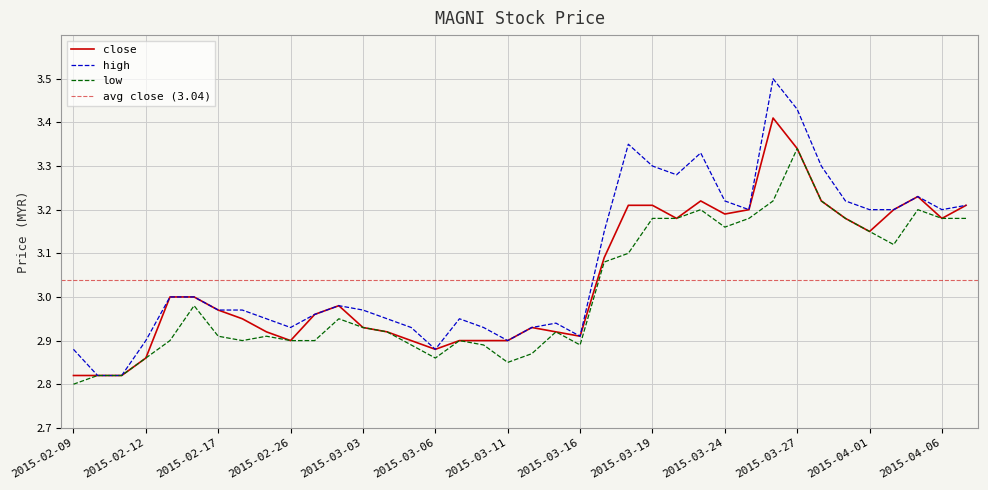

What is the approximate value of high at 2015-03-03?

3.0